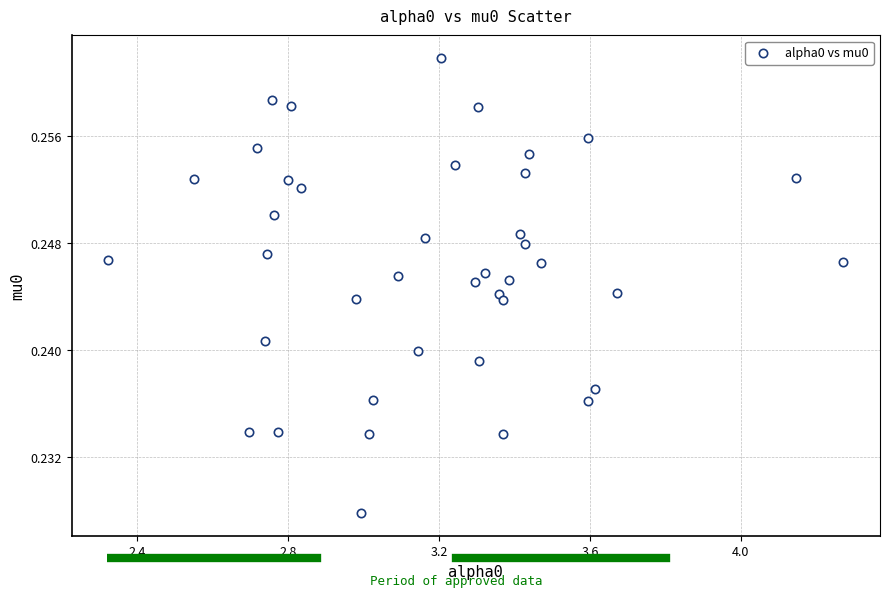

What is the range of X values (max minus min)?

1.9